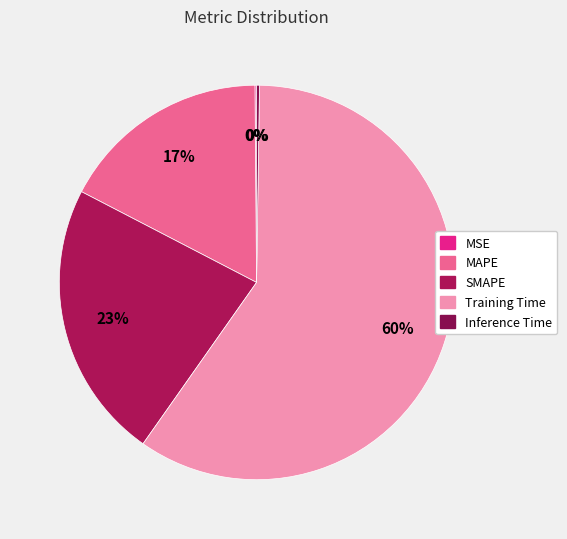

To the nearest percent, what is the combined percentage of Inference Time and SMAPE?

23%